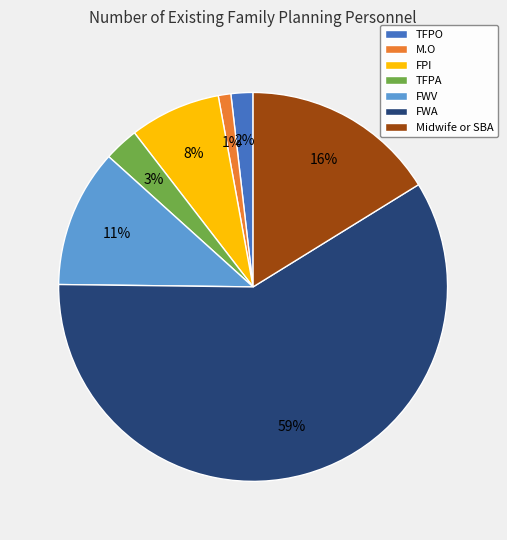

The TFPA slice represents 3% of the pie. True or false?

True